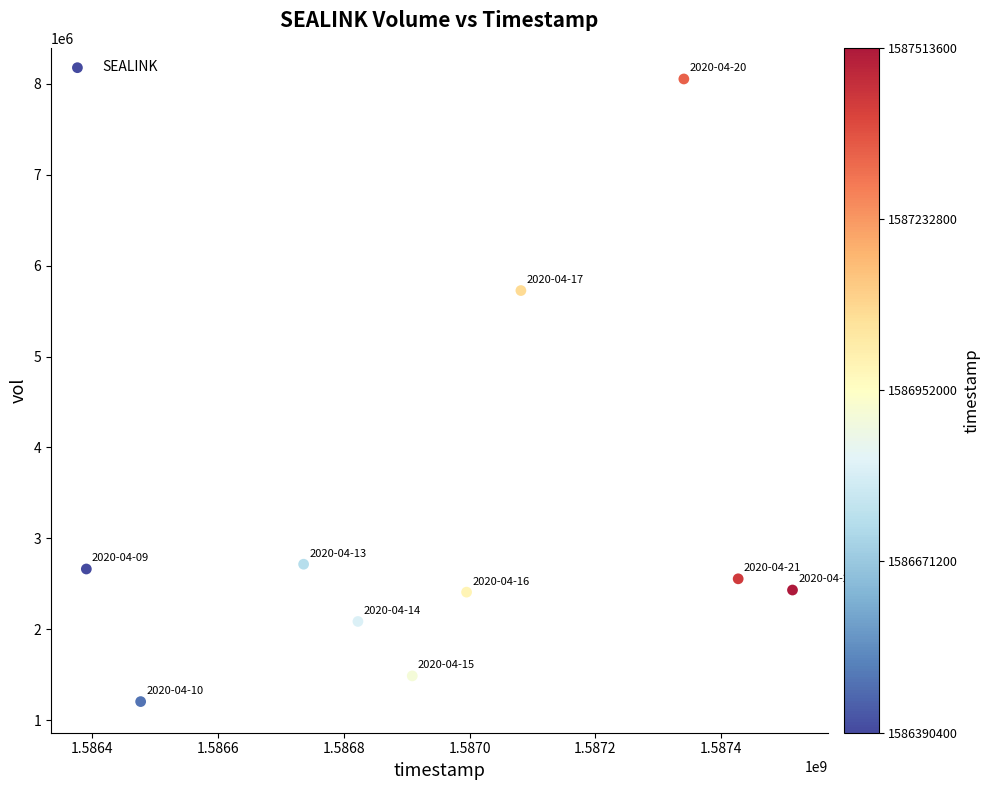

What is the average Y value?

3133210